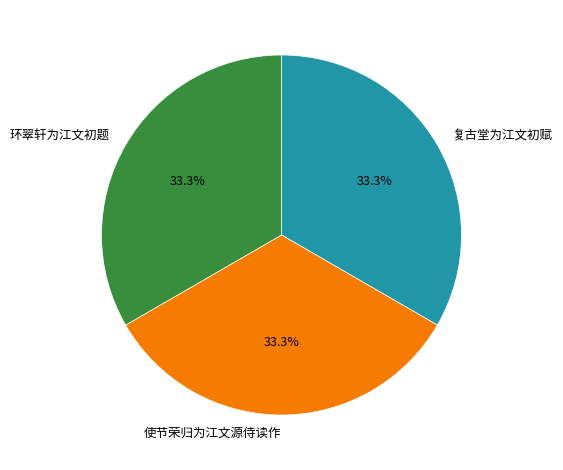

To the nearest percent, what is the average slice percentage?

33%